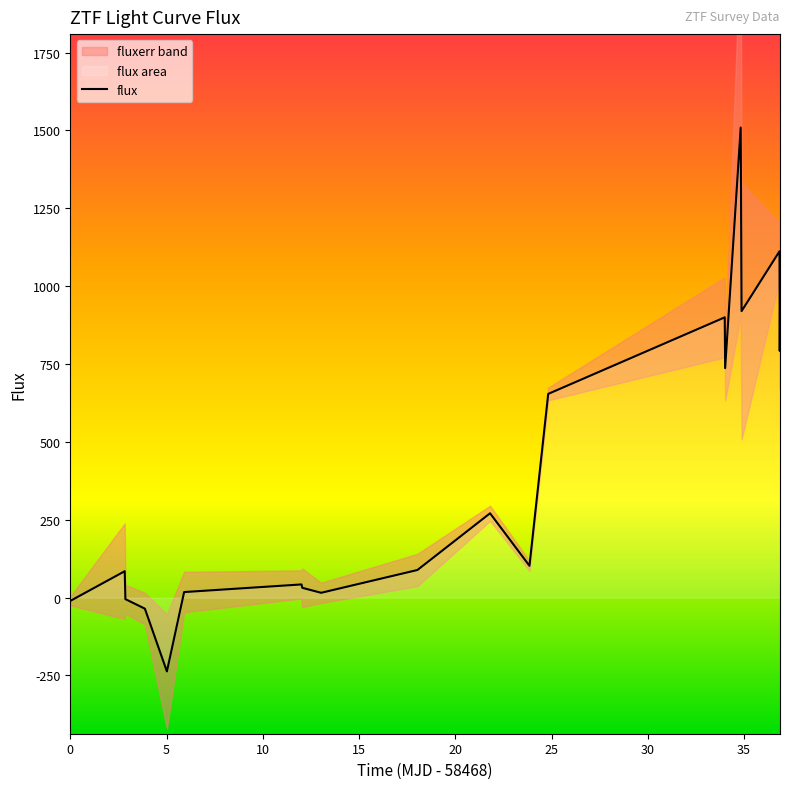

What is the maximum value for flux?

1509.2